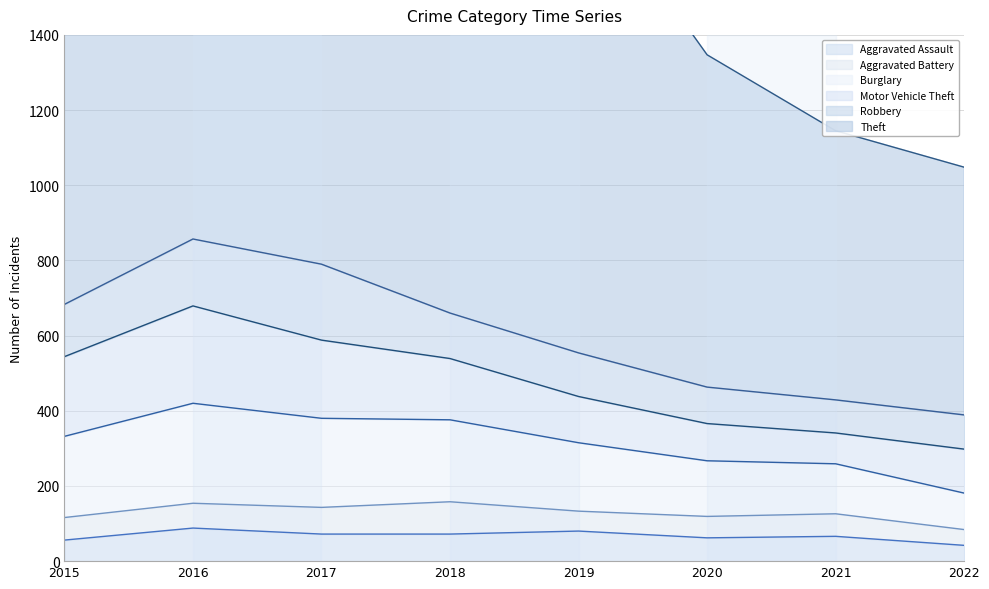

In Motor Vehicle Theft, how many points are higher than both neighbors (excluding endpoints)?

1